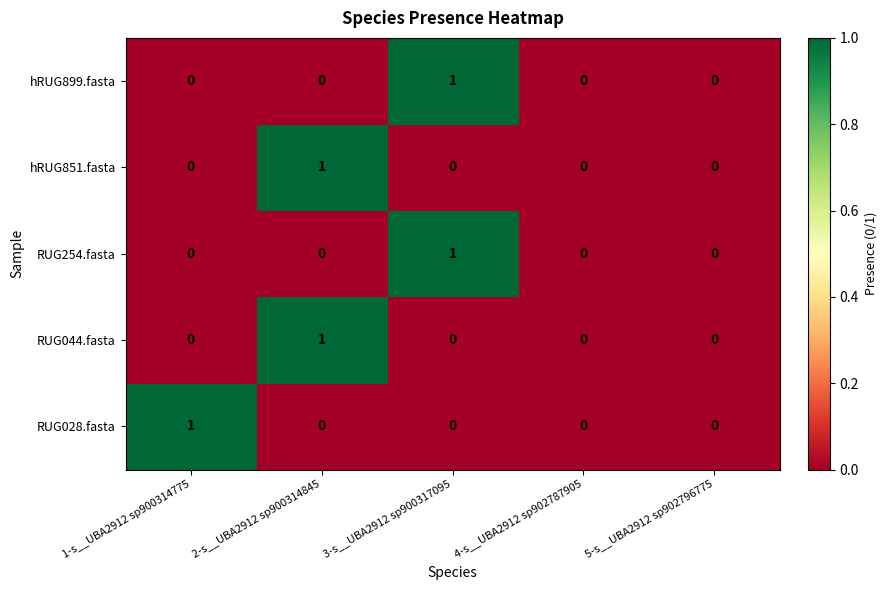

At which label does hRUG851.fasta reach its peak?

2-s__UBA2912 sp900314845